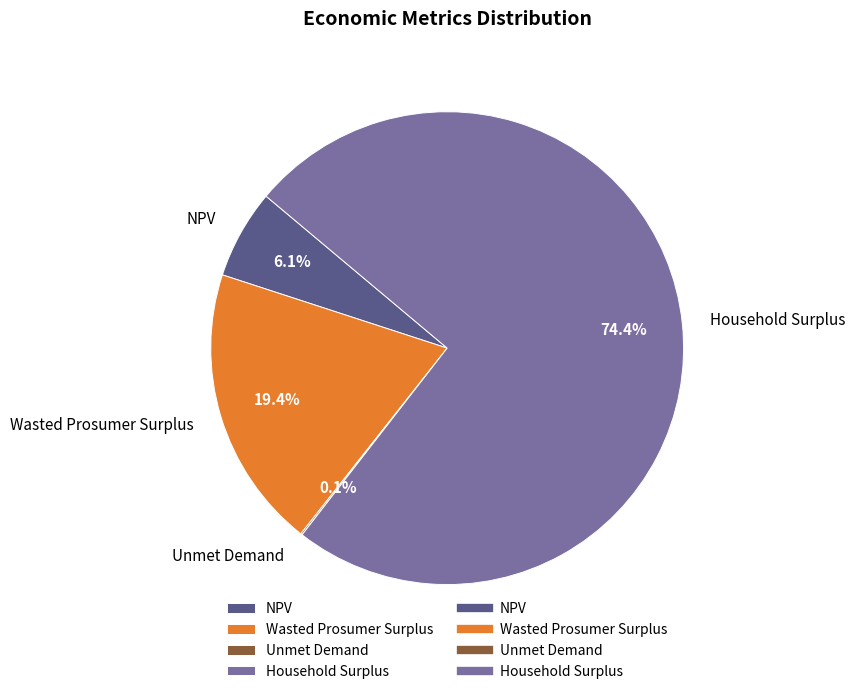

Approximately how many times larger is the value at Wasted Prosumer Surplus compared to Household Surplus?

0.3